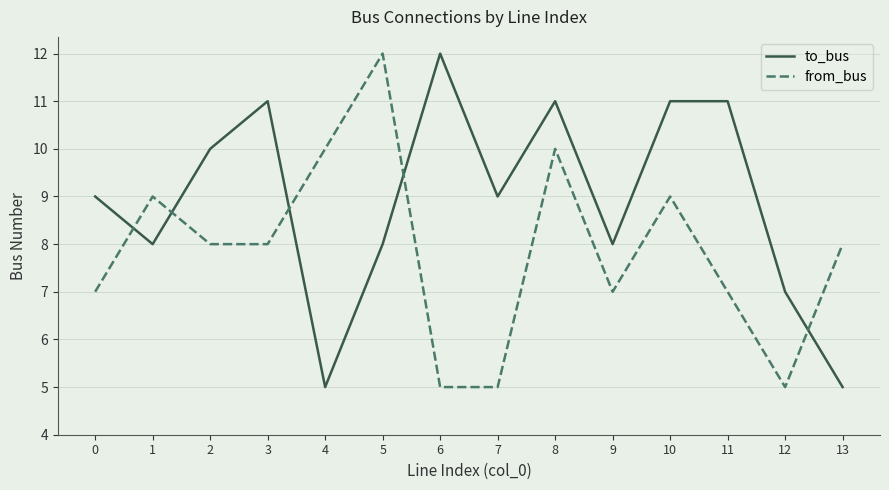

How many intersections are there between from_bus and to_bus?

5